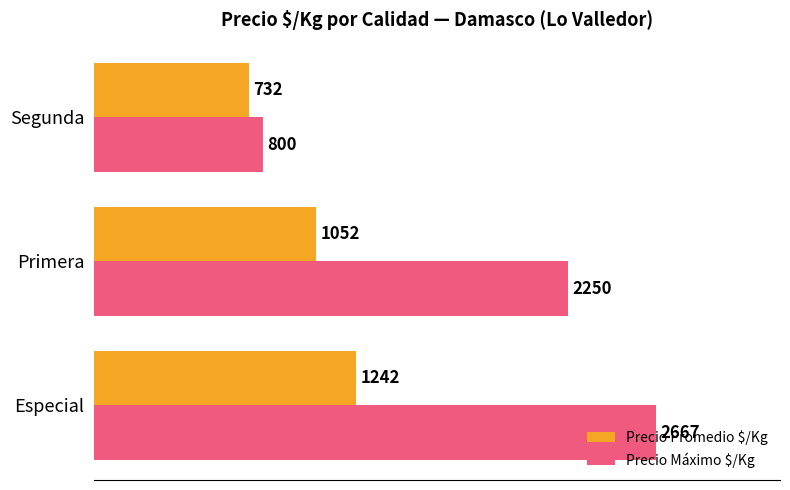

What is the sum of all Precio Promedio $/Kg values?

3026